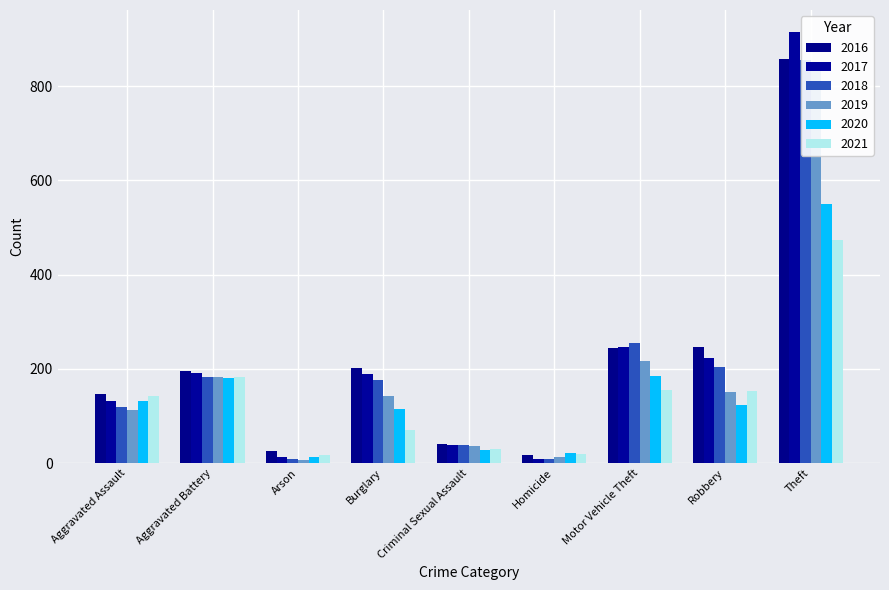

At which label does 2017 reach its minimum?

Homicide